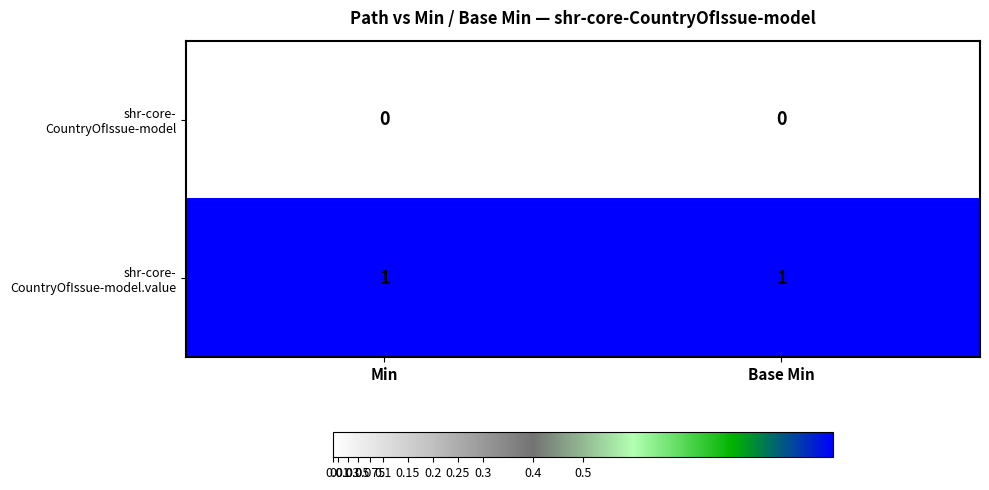

How many data points does each series have?

2